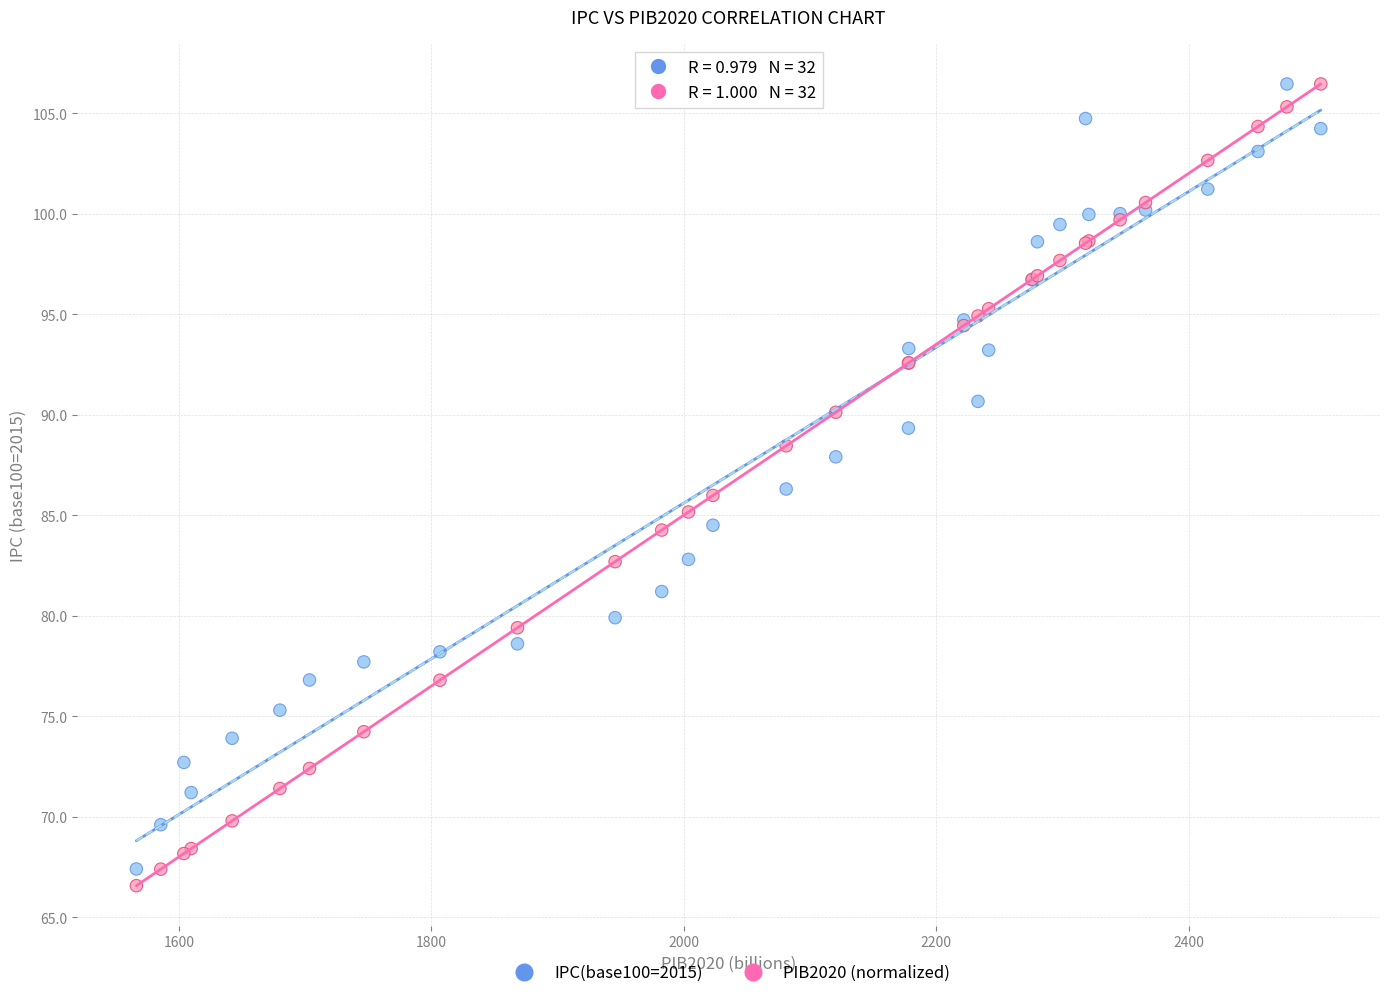

What is the X range (max minus min) for the scatter plot?

938.4